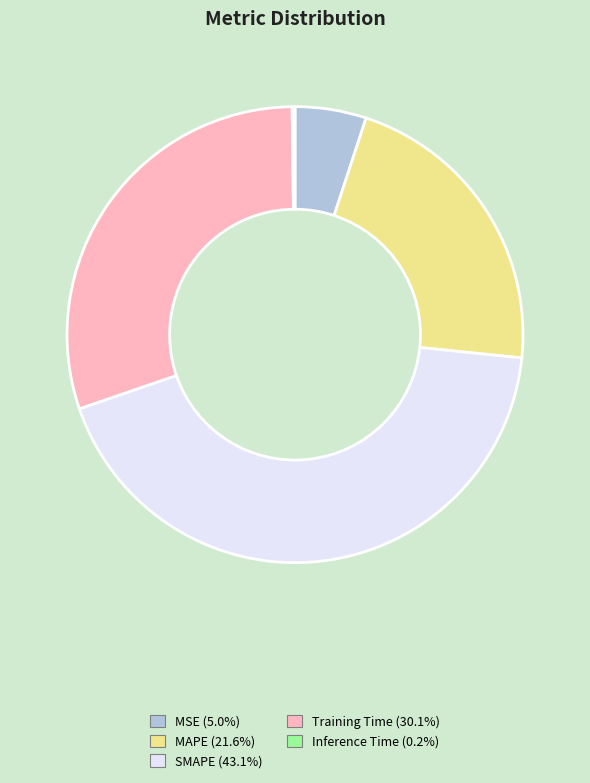

Is MAPE the majority of the pie?

No